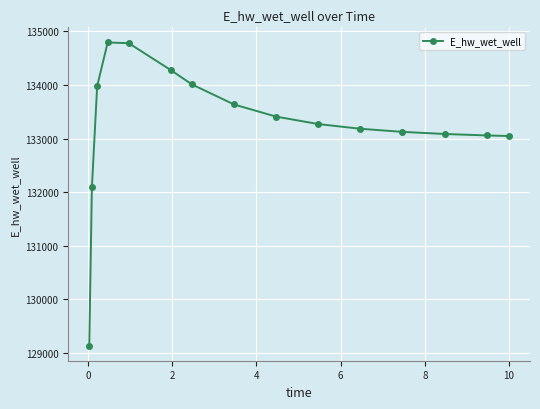

What is the difference between the maximum and minimum values?

5662.1